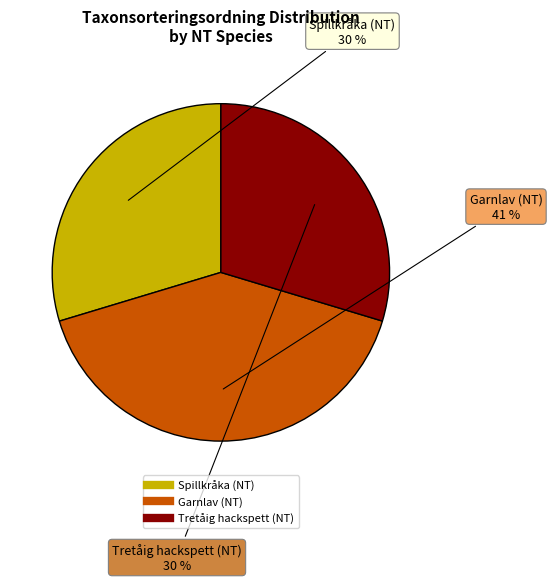

What is the ratio of the value at Spillkråka (NT) to the value at Garnlav (NT)?

0.7